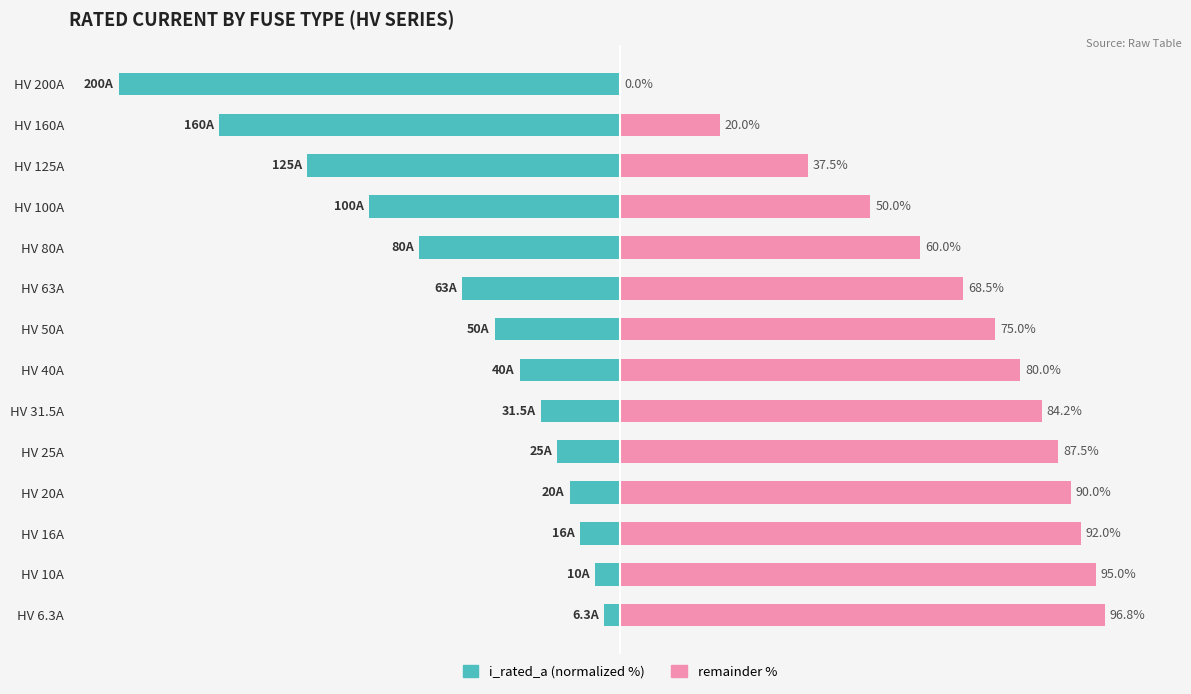

What is the value of the i_rated_a (normalized) bar at the 5th from the left?

-12.5